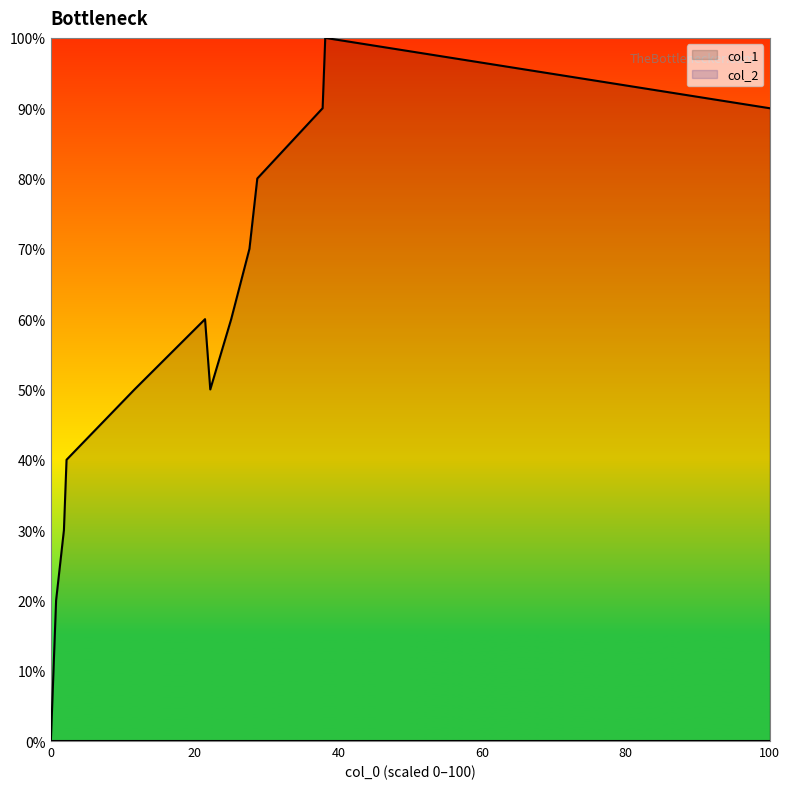

Is it true that col_1 equals 153 at 100?

False